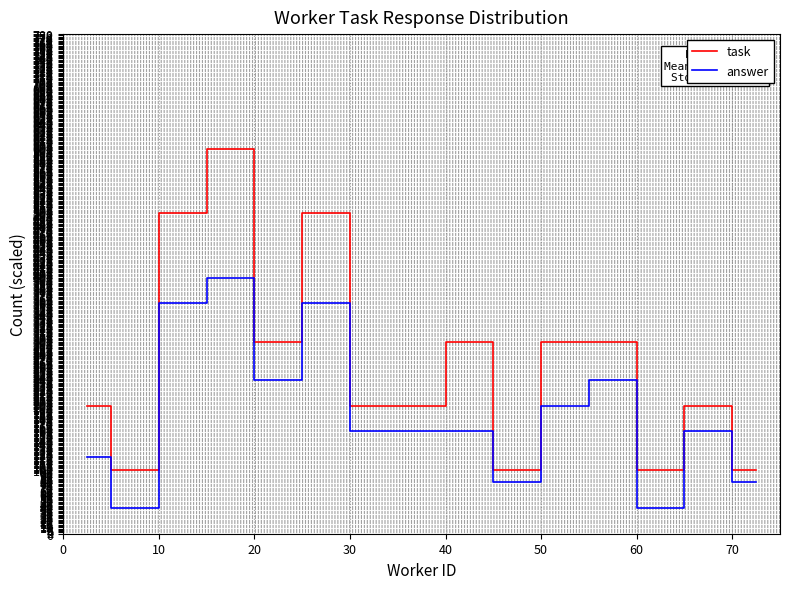

What is the minimum value for answer?

40